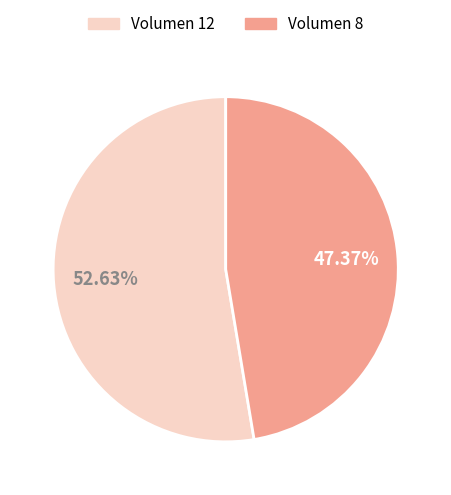

Which has a higher value, Volumen 8 or Volumen 12?

Volumen 12